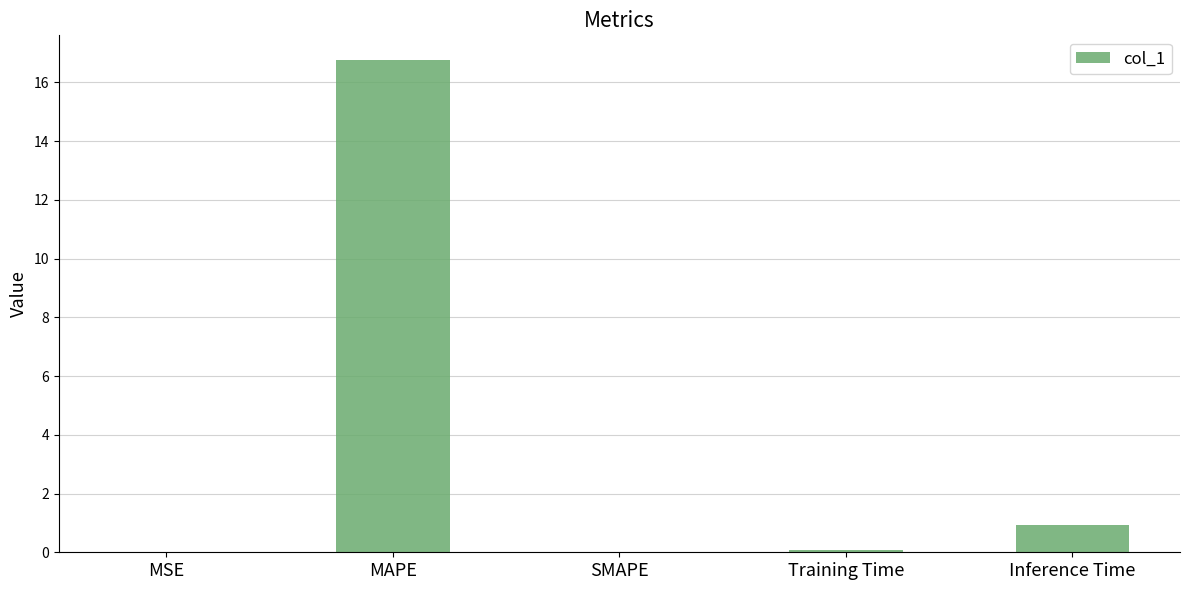

What is the maximum value shown in the chart?

16.8